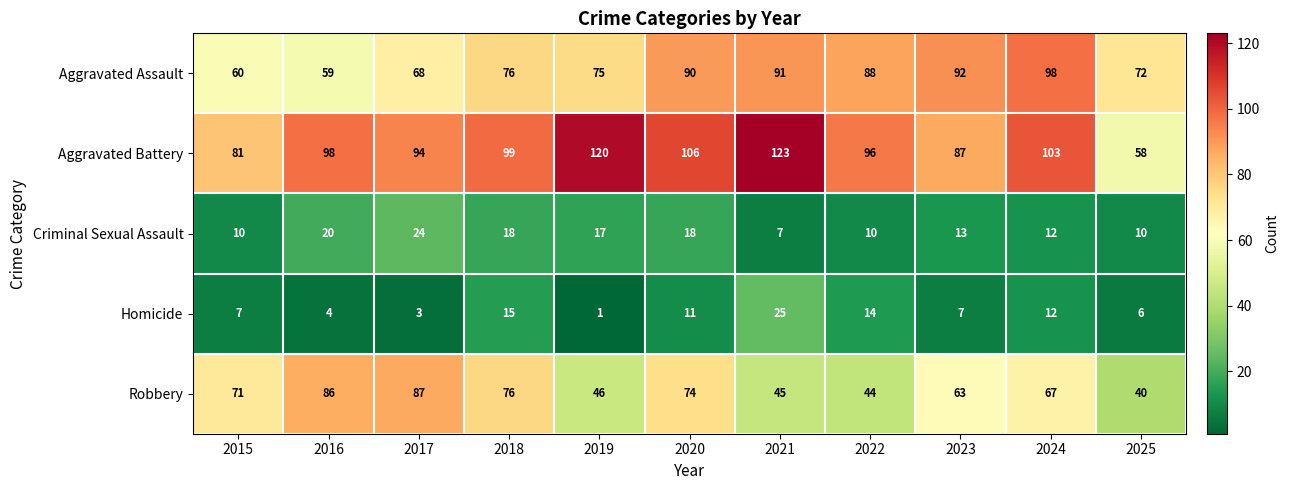

What is the sum of the Criminal Sexual Assault values at 2018 and 2020?

36